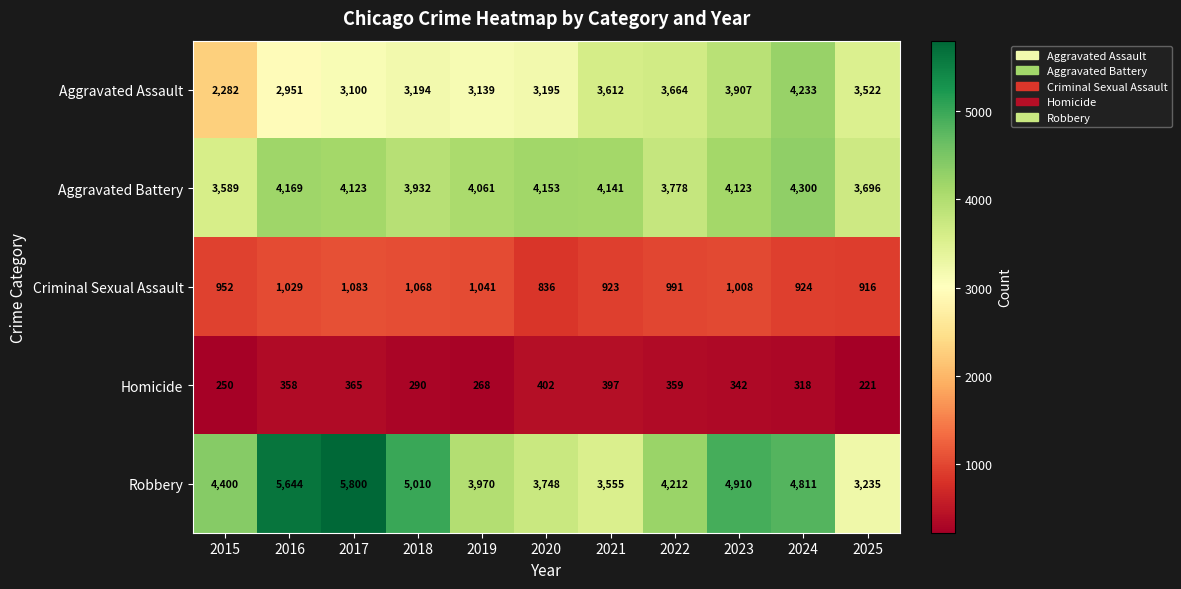

What is the difference between the maximum and minimum values in the Criminal Sexual Assault series?

247